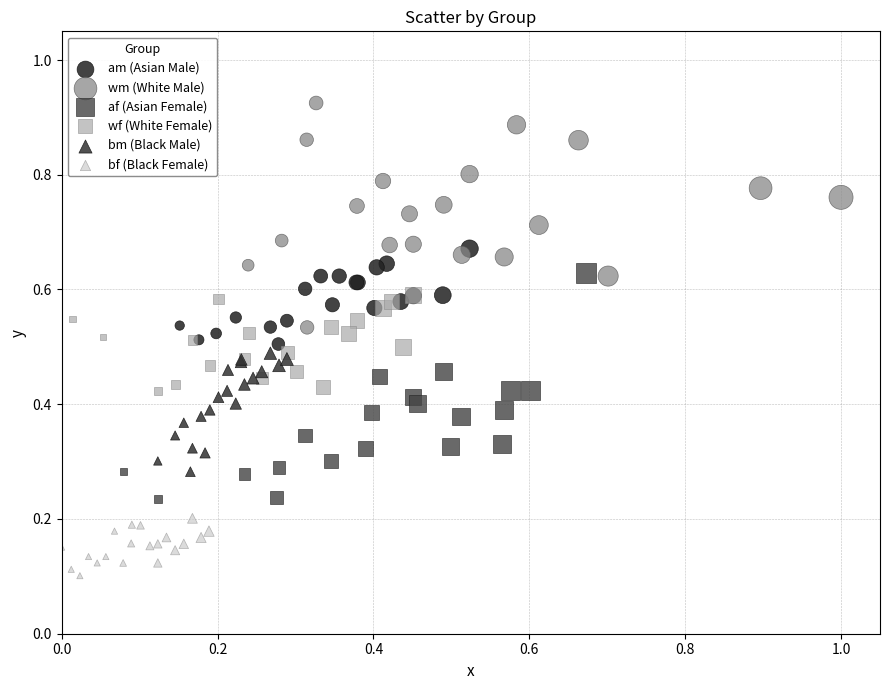

What are all the series names shown in the legend?

am (Asian Male), wm (White Male), af (Asian Female), wf (White Female), bm (Black Male), bf (Black Female)